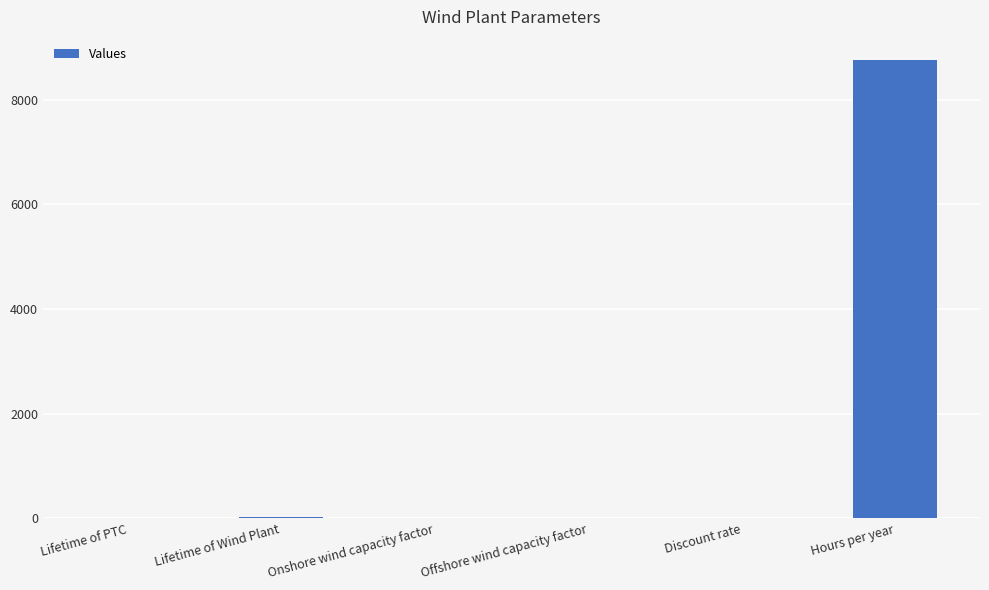

What is the greatest value displayed?

8760.0